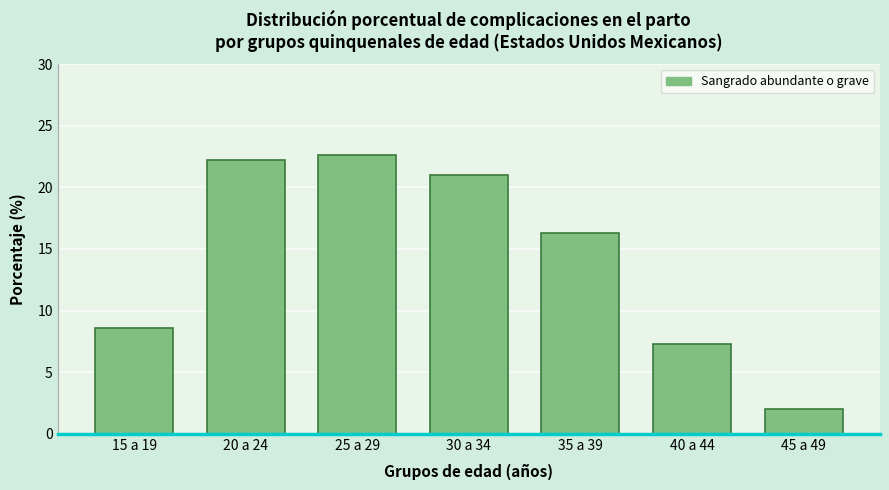

Reading right to left, extract all data points from this chart.

45 a 49=2.0	40 a 44=7.3	35 a 39=16.3	30 a 34=21.0	25 a 29=22.6	20 a 24=22.2	15 a 19=8.6